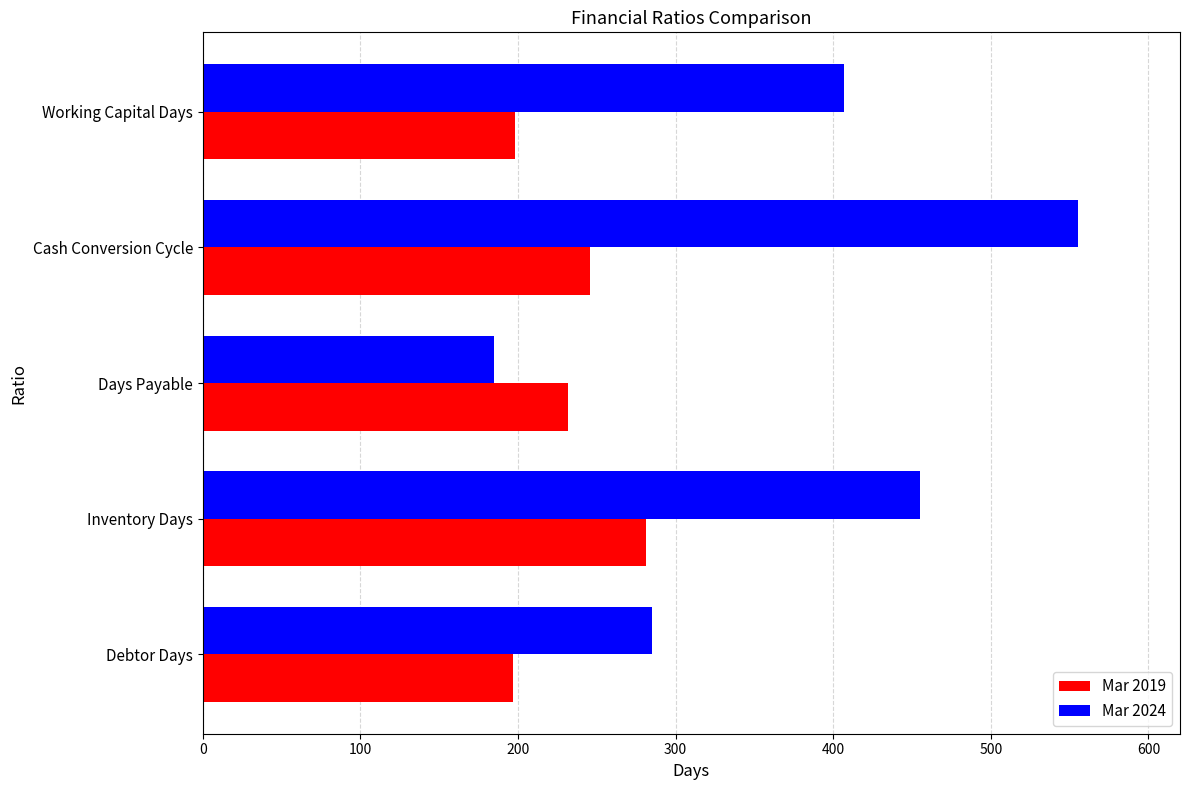

Is it true that Mar 2019 equals 404 at Days Payable?

False